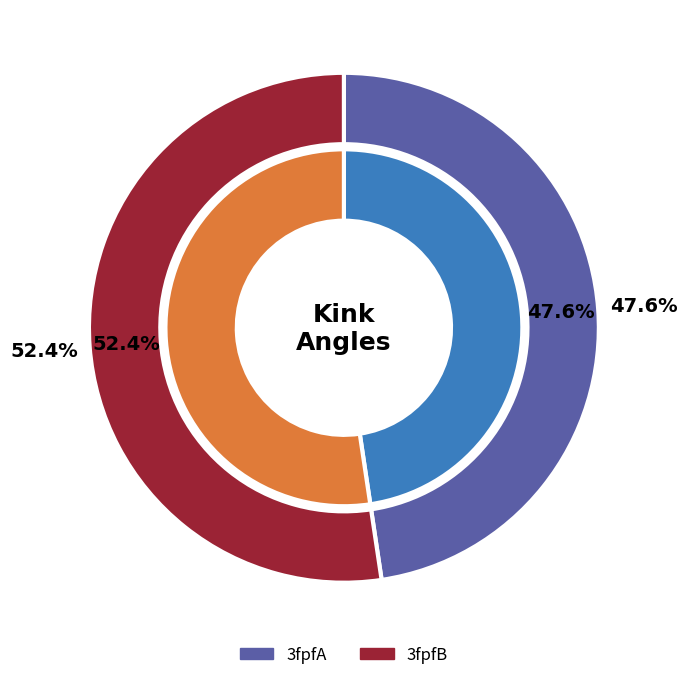

To the nearest percent, what is the combined percentage of 3fpfB and 3fpfA?

100%